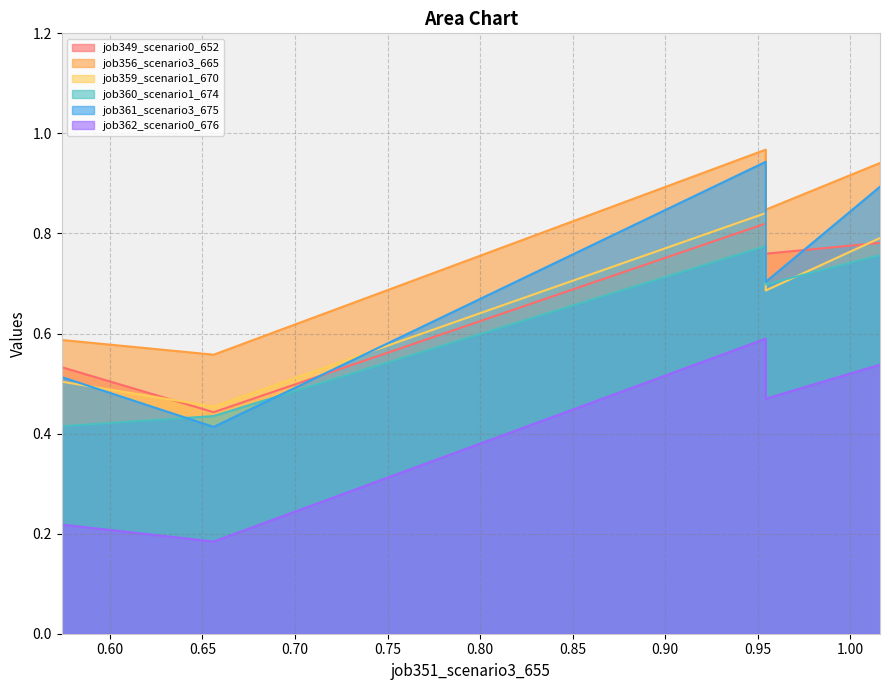

True or false: job356_scenario3_665 has more than 1 points higher than both neighbors.

False